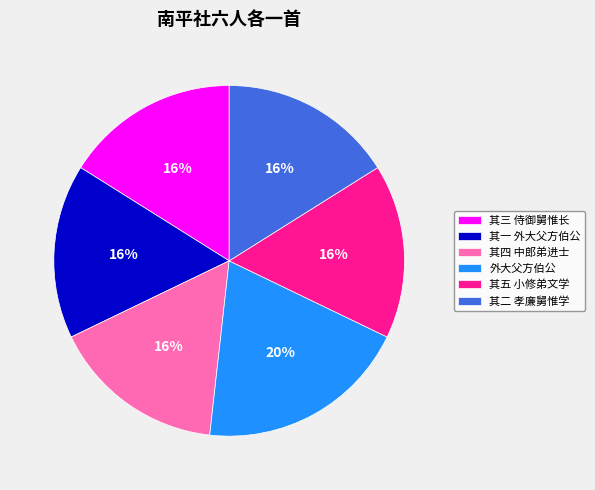

Is there any slice that represents more than half of the pie?

No